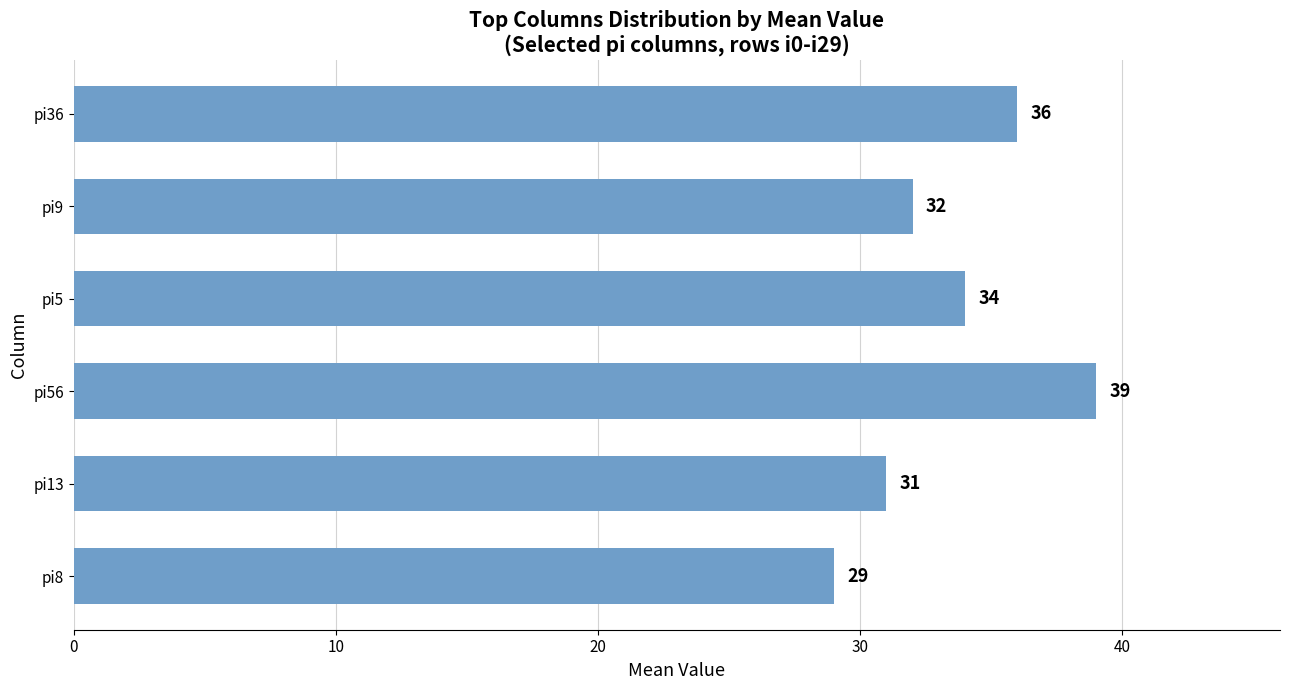

Which label corresponds to the largest value in the chart?

pi56